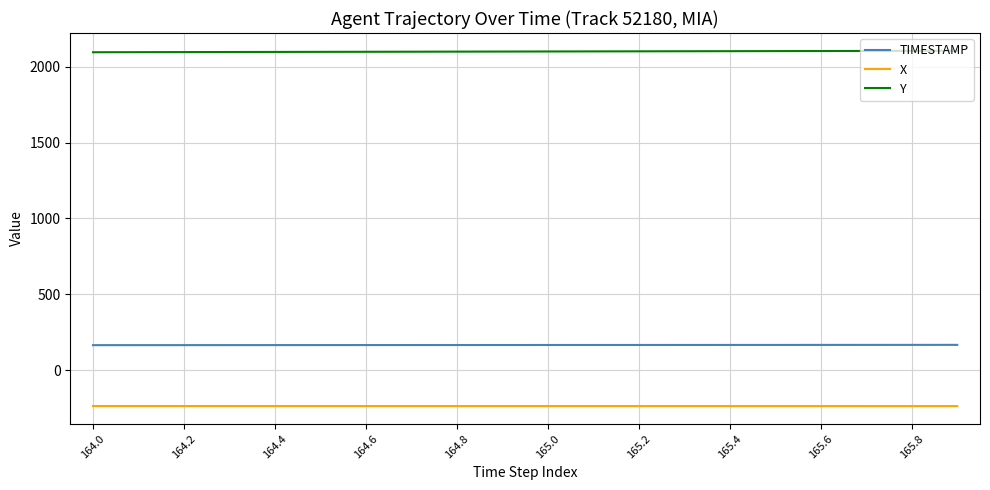

What is the minimum value shown in the chart?

-237.9